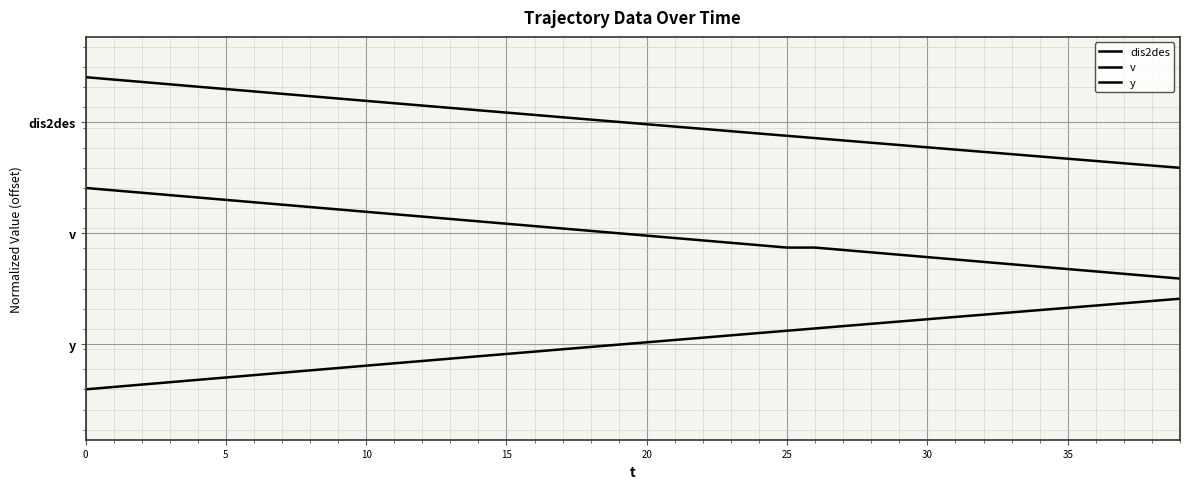

At which label does y reach its peak?

39